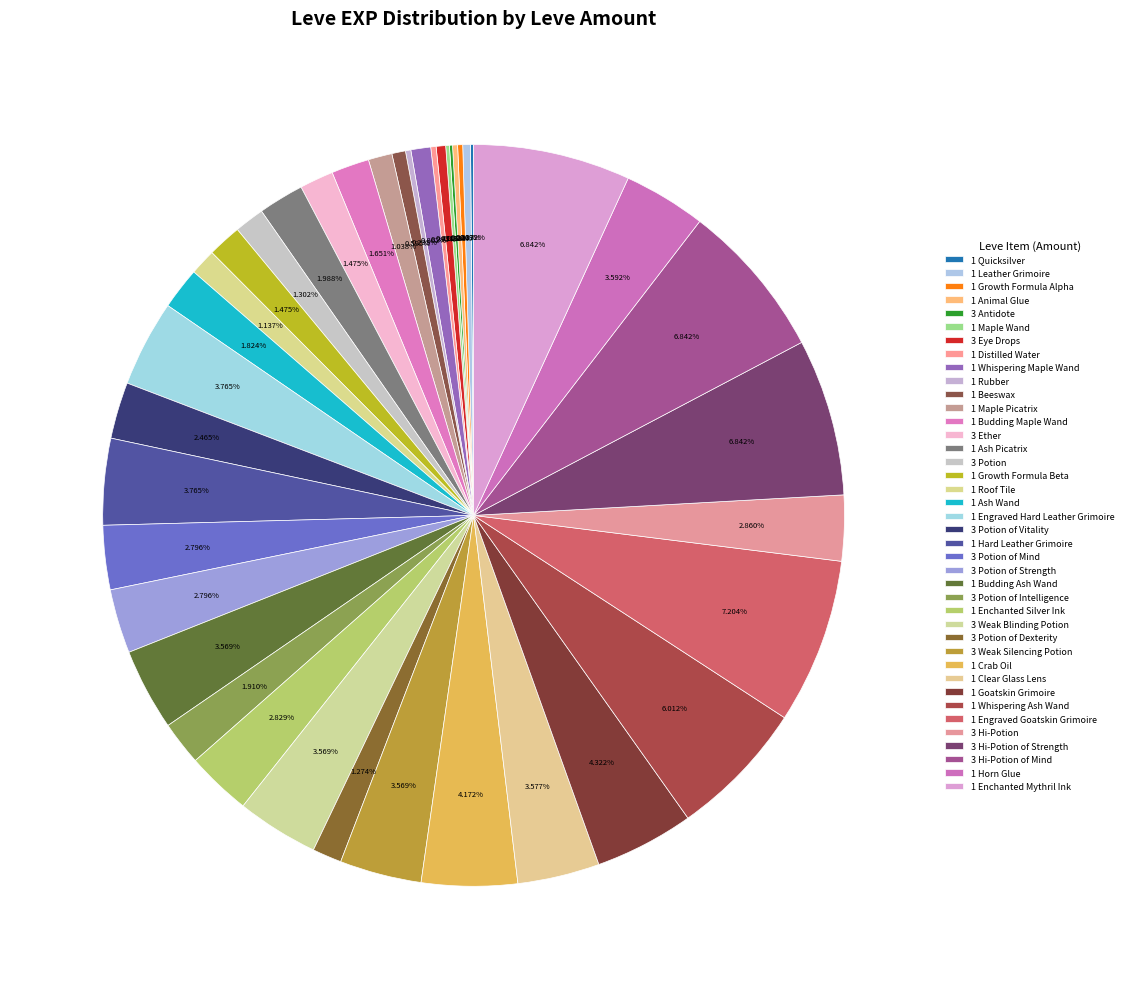

Which slice is the largest?

1 Engraved Goatskin Grimoire